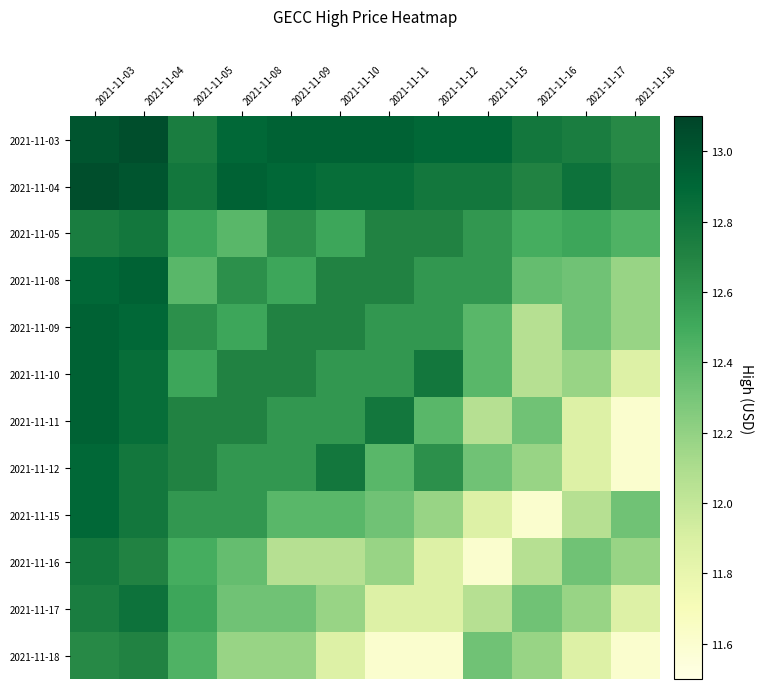

At how many categories does at least one series exceed 12?

12